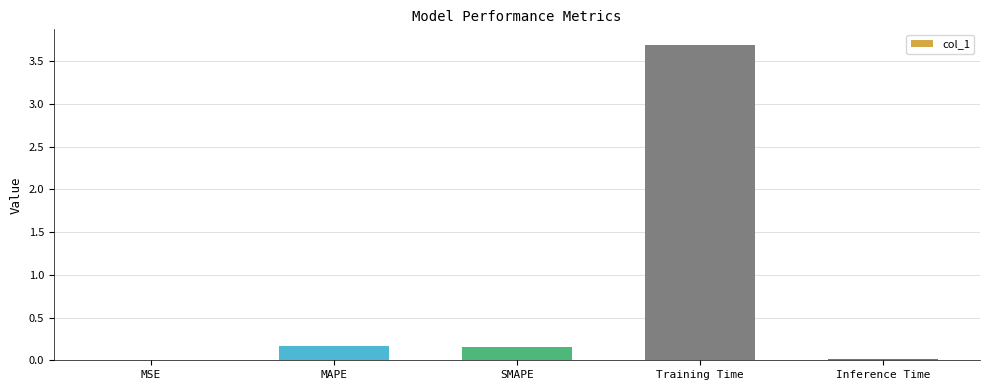

Between Inference Time and SMAPE, which is larger?

SMAPE